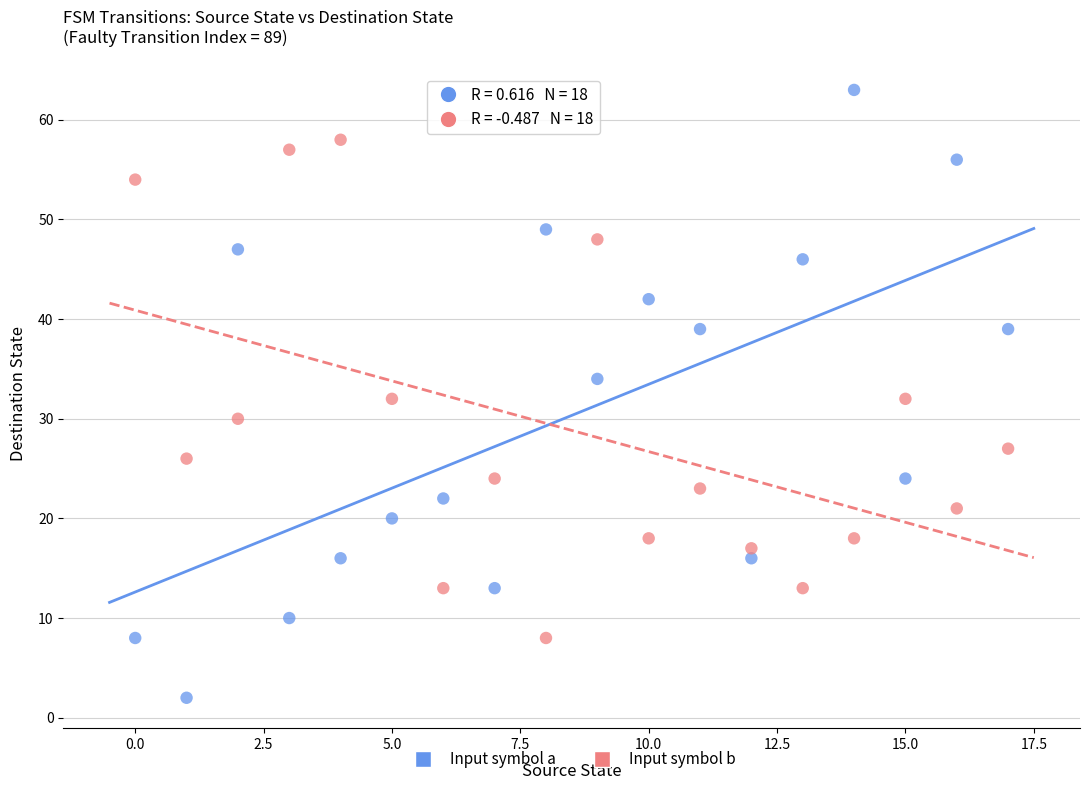

What are all the series names shown in the legend?

Input symbol a, Input symbol b